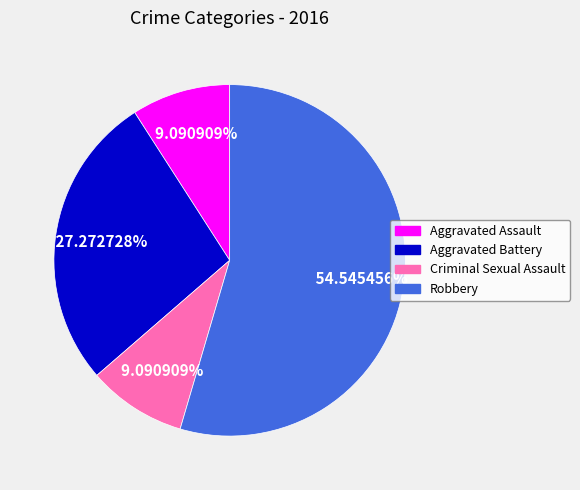

To the nearest percent, what is the difference between the Aggravated Battery and Criminal Sexual Assault slice percentages?

18%